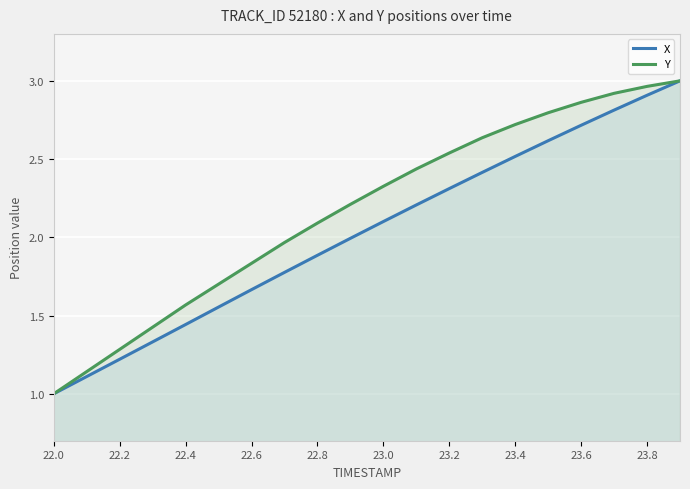

The value of Y at 22.0 is 0.4. True or false?

False